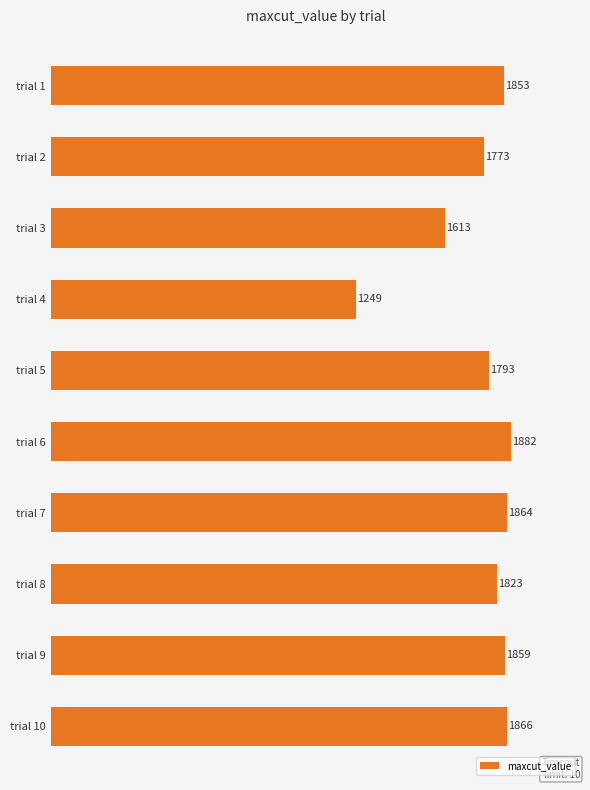

At which label is the value closest to 1565?

trial 3